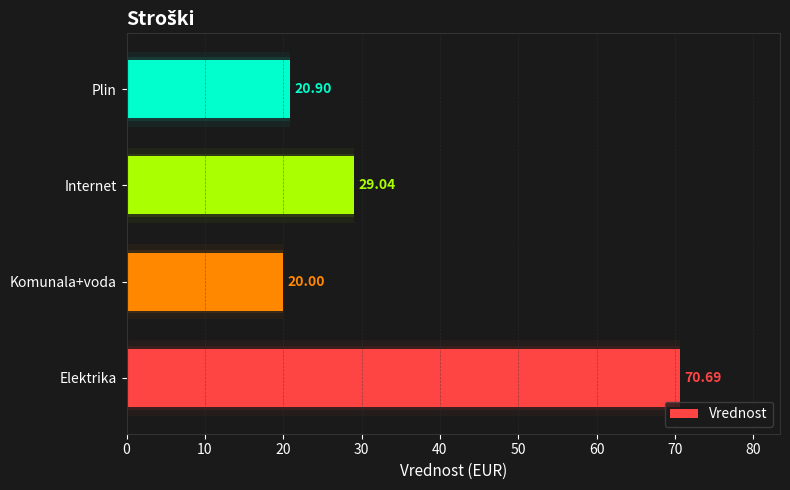

Reading left to right, transcribe all the data shown in this chart.

70.7	20.0	29.0	20.9